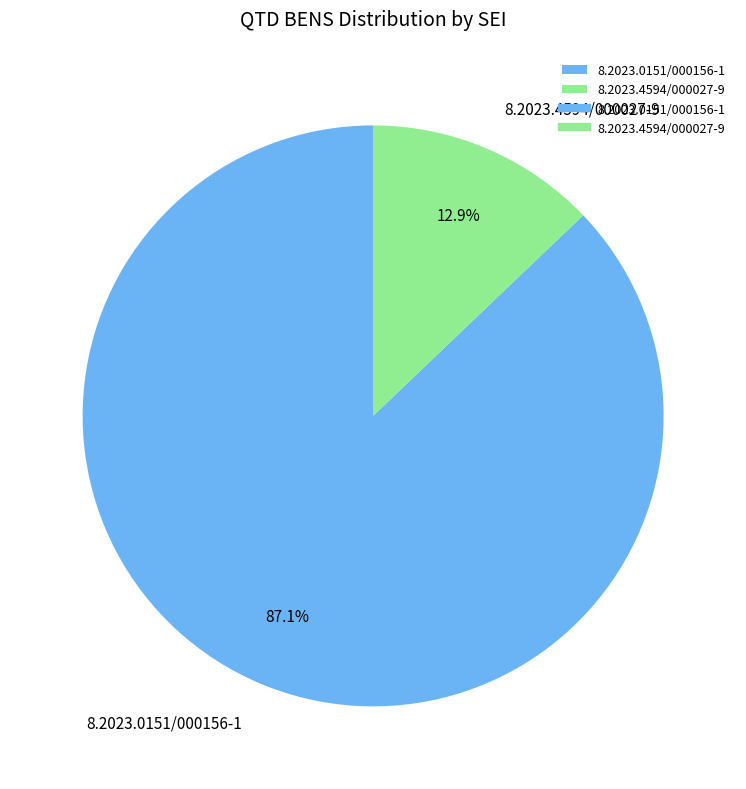

Combined, what portion of the pie is 8.2023.0151/000156-1 and 8.2023.4594/000027-9?

100.0%